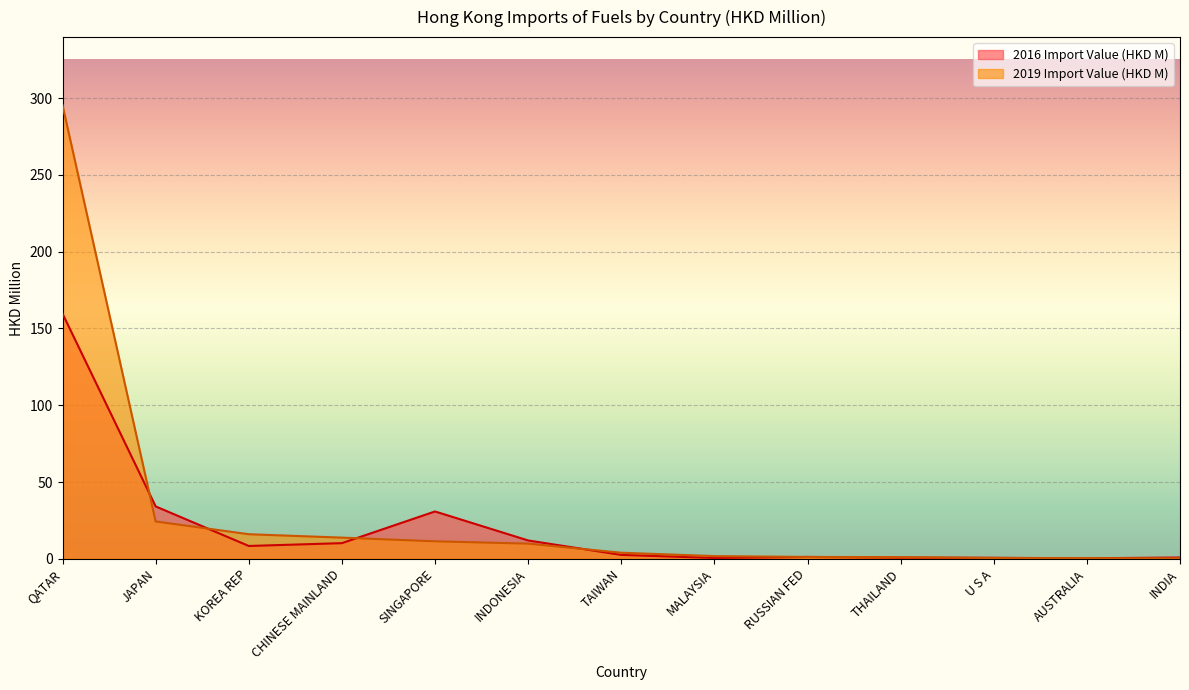

At which label does 2019 Import Value (HKD M) reach its minimum?

INDIA